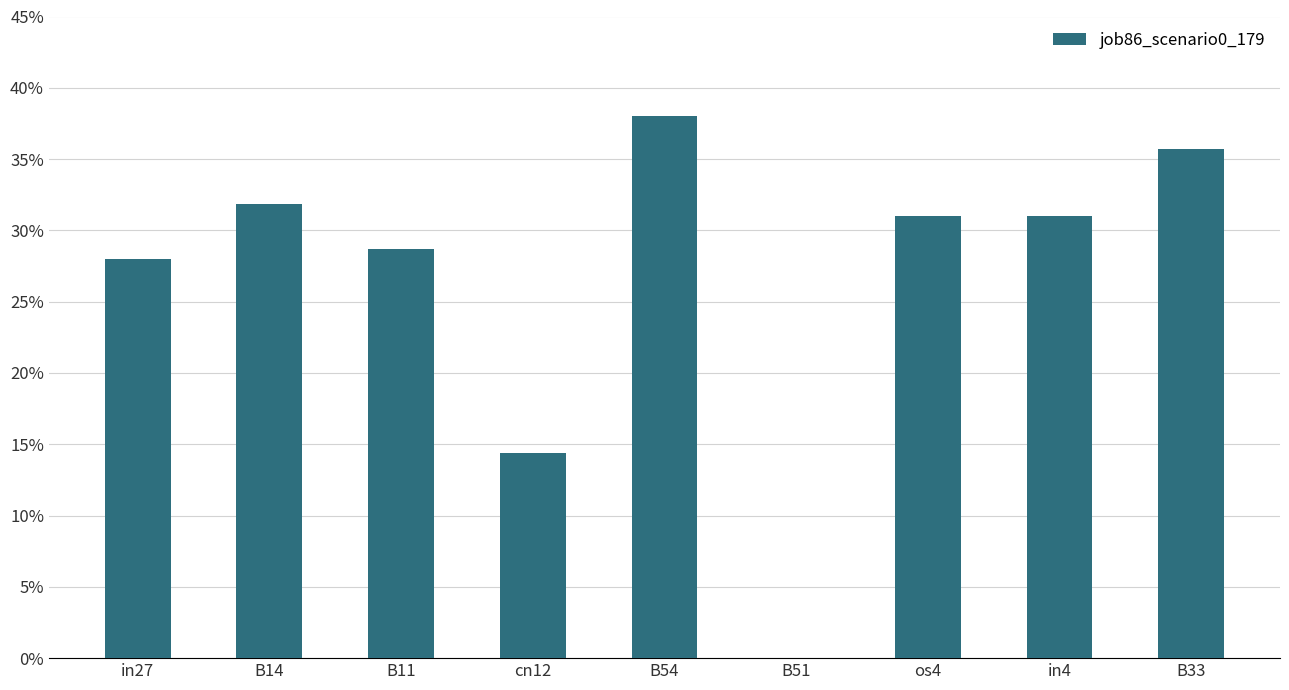

Count the values in the range 0 to 1.

9